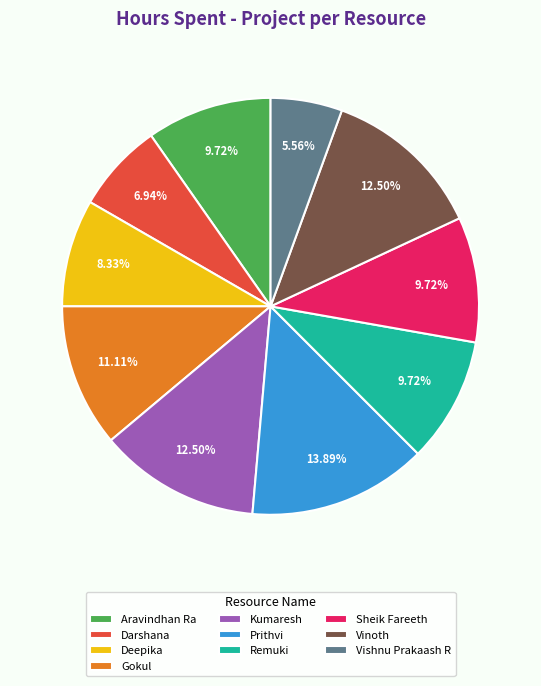

Which slice is the smallest?

Vishnu Prakaash R